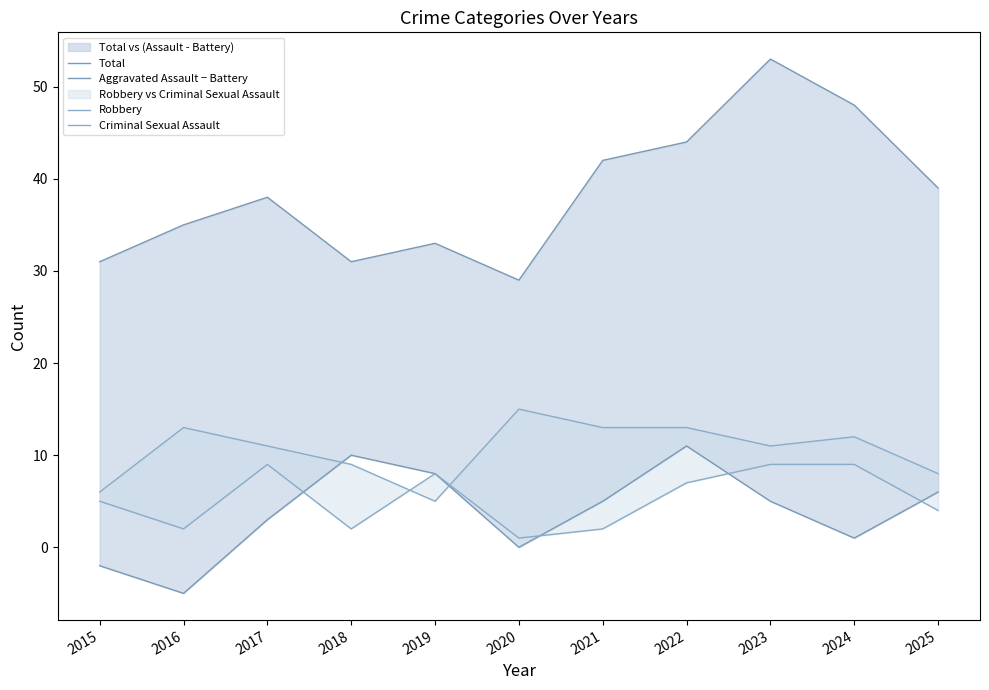

At 2022, list the series in order from smallest to largest.

Criminal Sexual Assault, Aggravated Assault − Battery, Robbery, Total